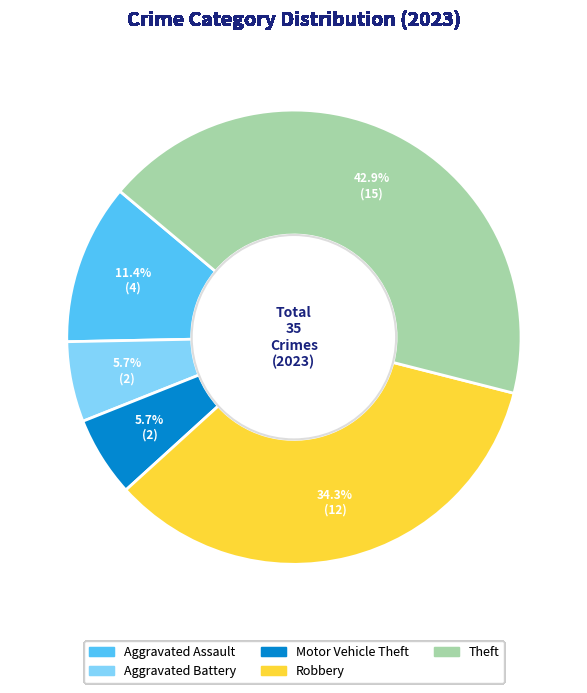

Is there any slice that represents more than half of the pie?

No